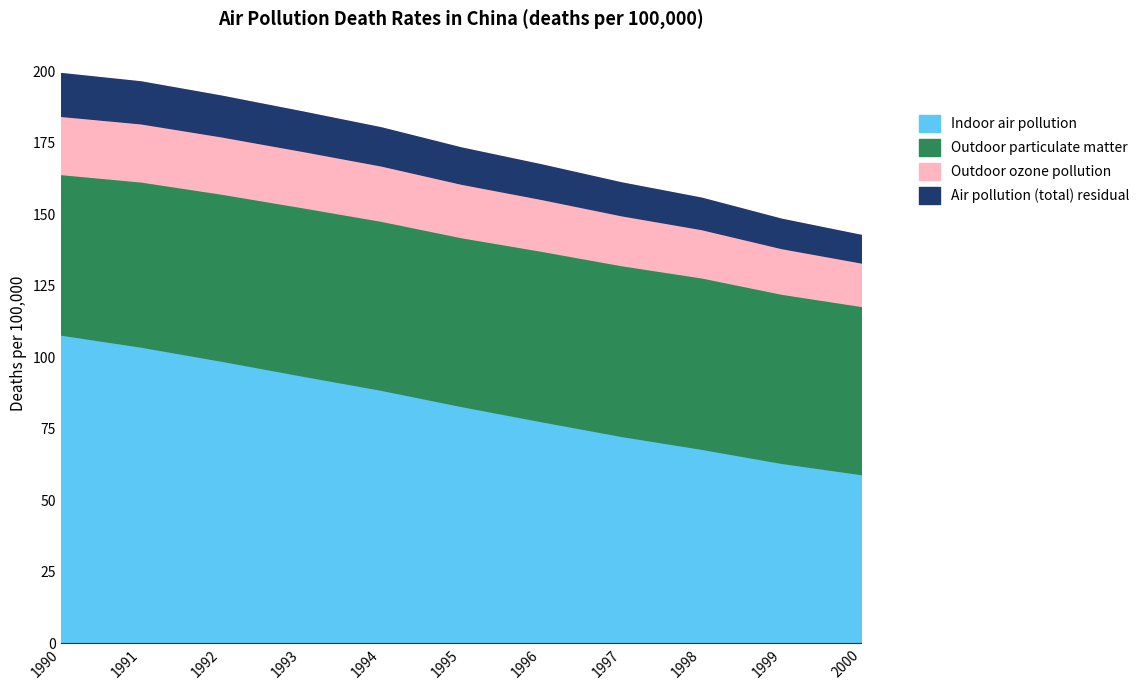

Where does the Air pollution (total) series first go above 117?

1990